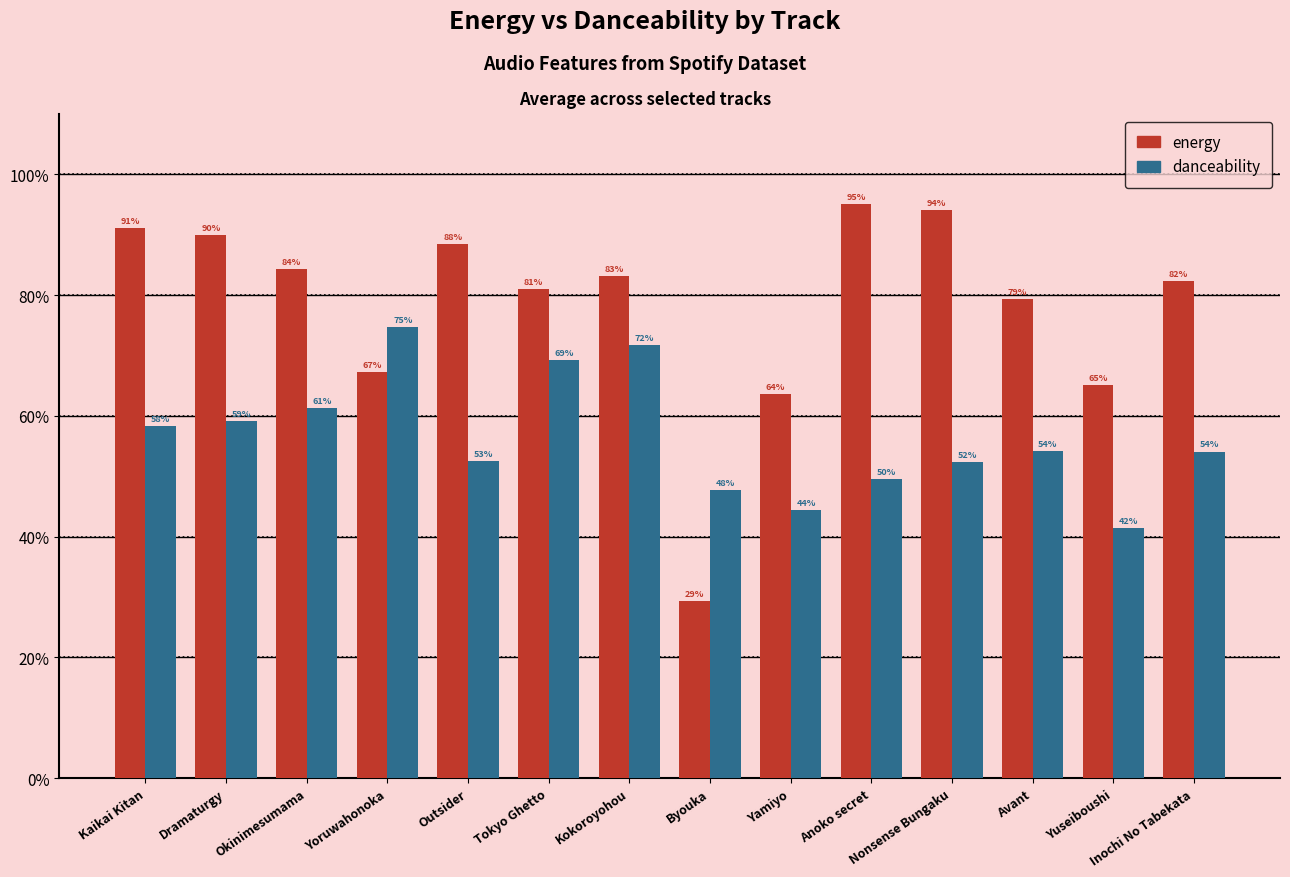

Are the bars horizontal?

No